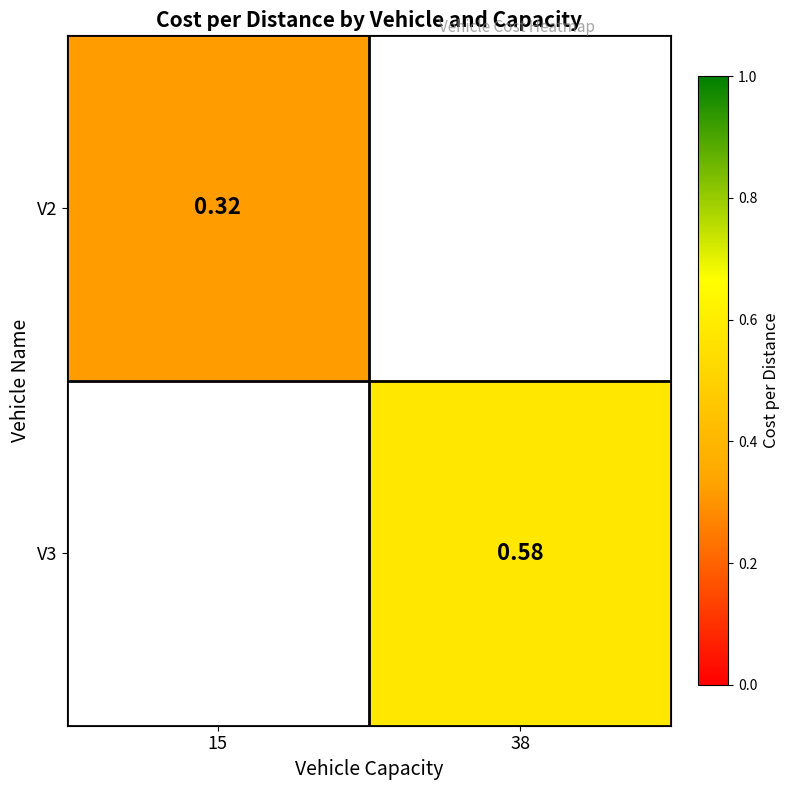

Is the value of V2 at 15 greater than the value of V3 at 38?

No